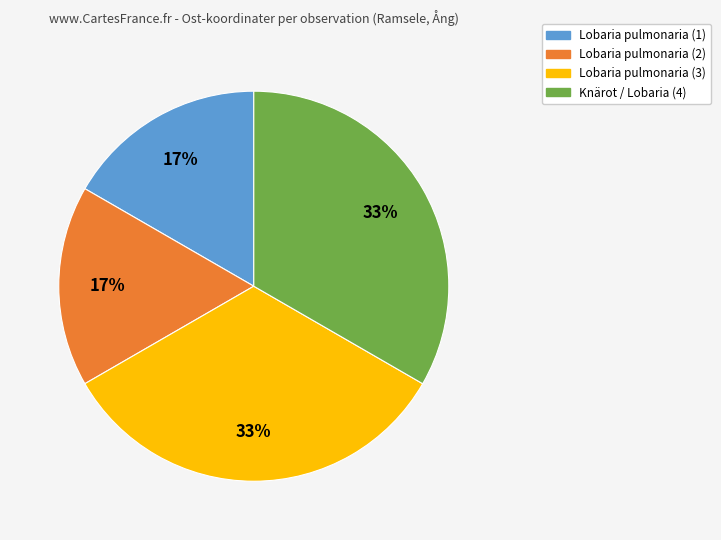

Between Lobaria pulmonaria (2) and Lobaria pulmonaria (3), which is larger?

Lobaria pulmonaria (3)